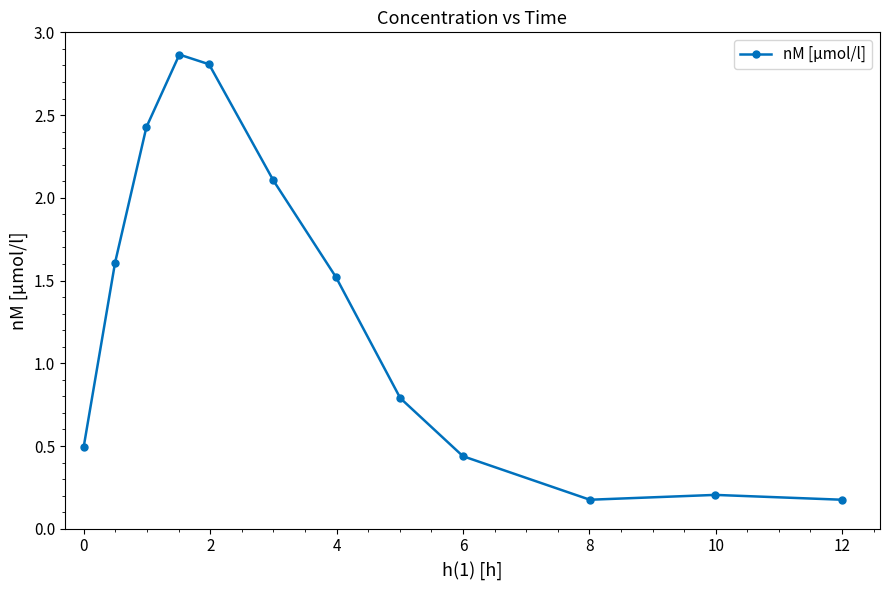

How many data points are less than 1?

6